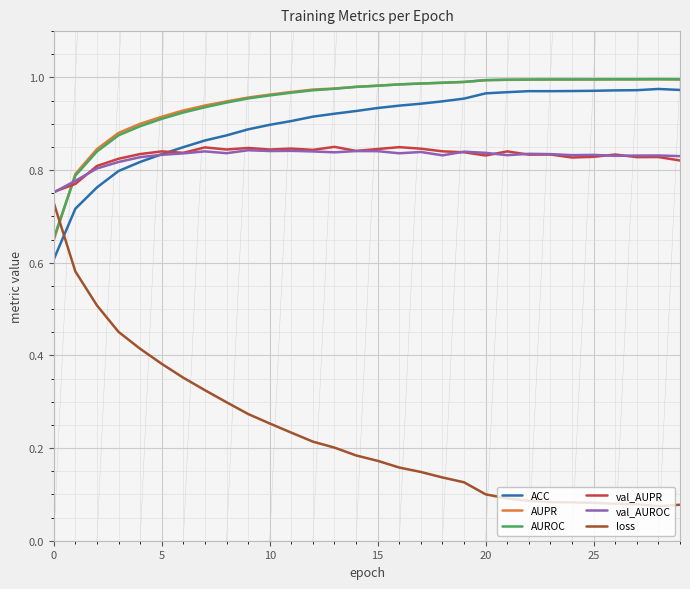

Which series has the largest range (max minus min)?

loss